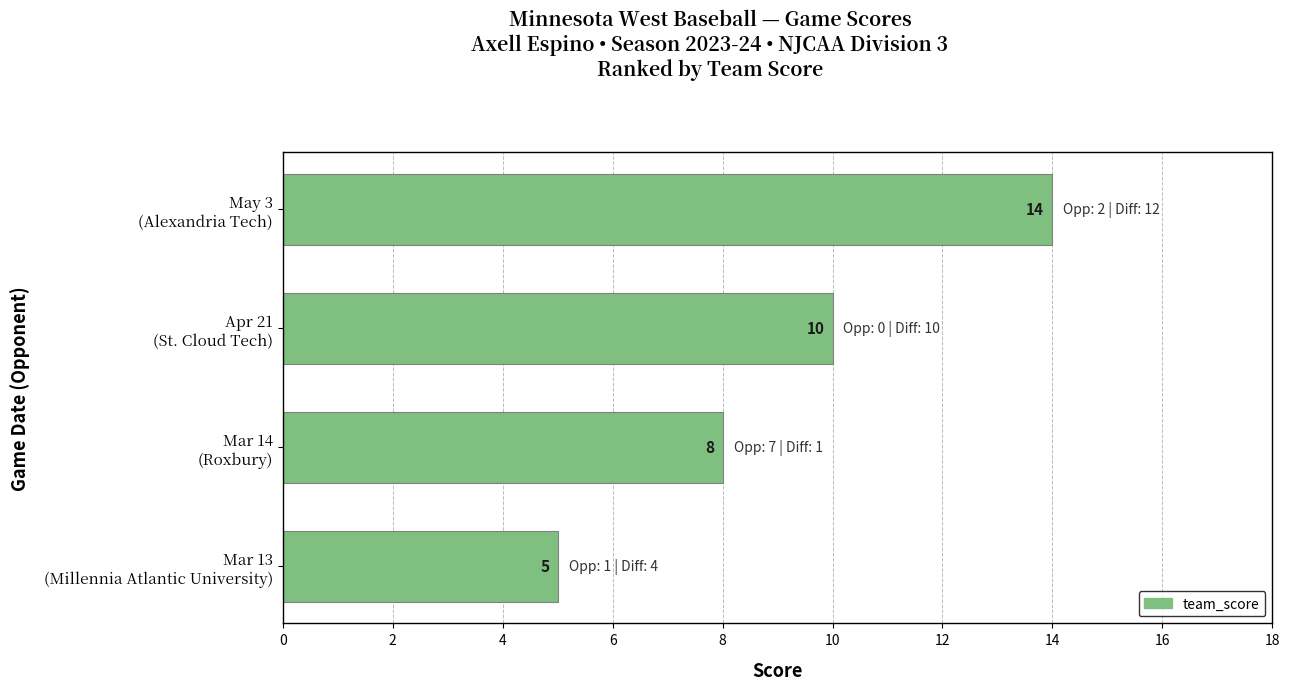

What is the difference between the maximum and minimum values?

9